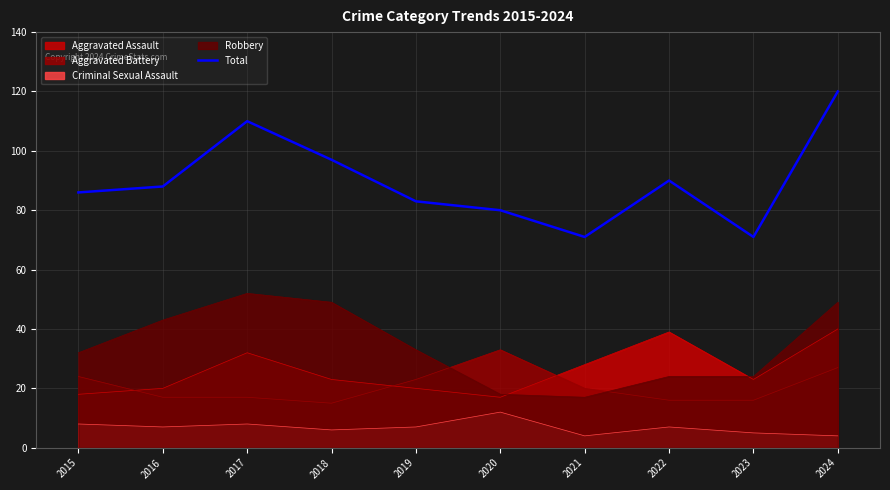

Reading right to left, what are all the values shown in this chart?

120	71	90	71	80	83	97	110	88	86